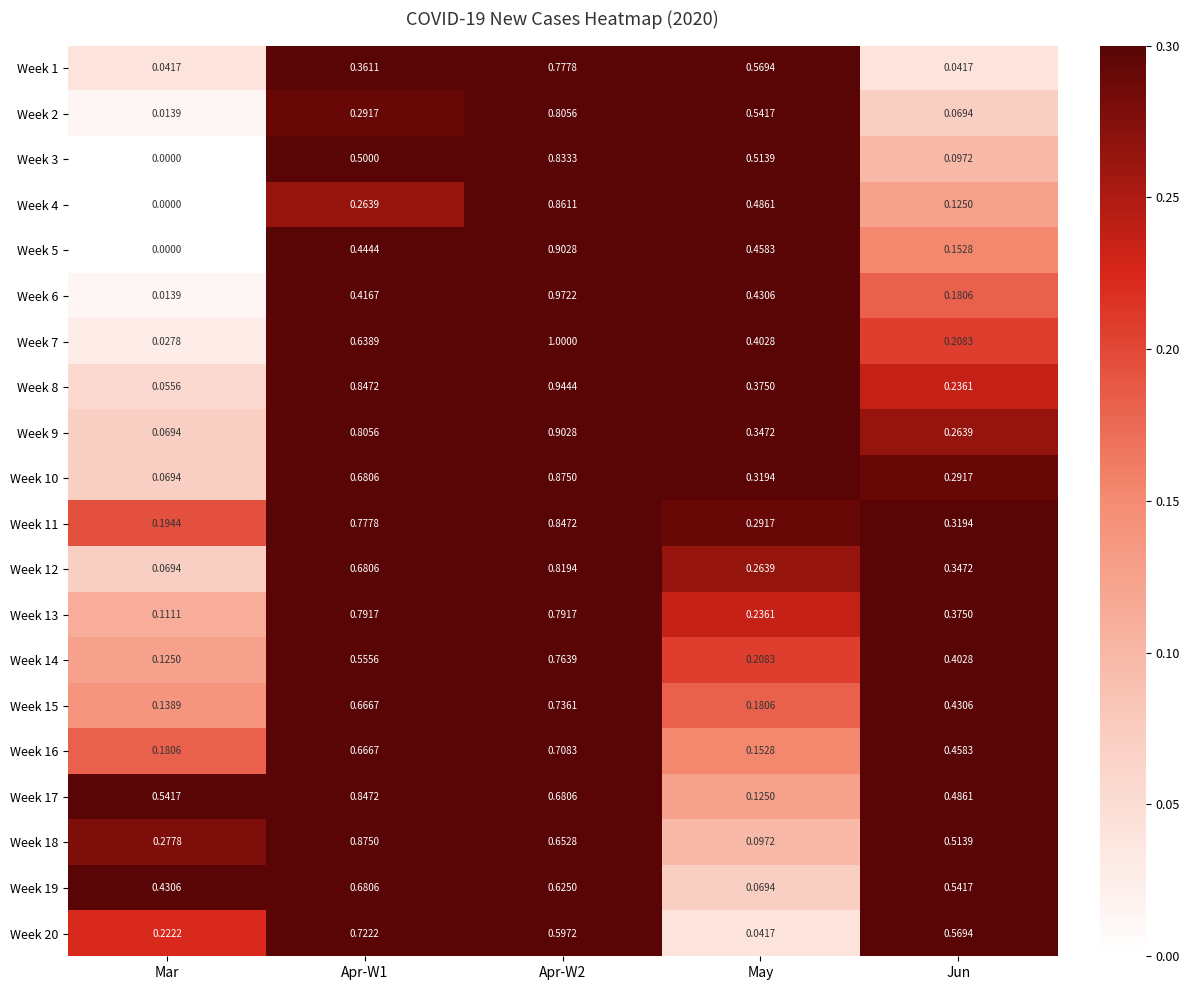

Is the value of Week 12 at Mar greater than the value of Week 5 at Apr-W2?

No